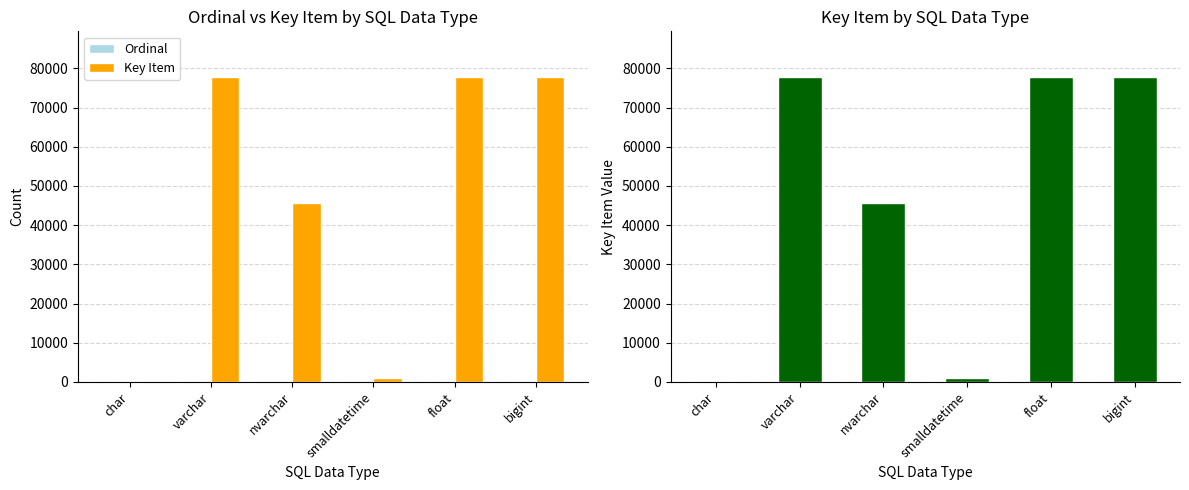

What is the total value across all series at smalldatetime?

910